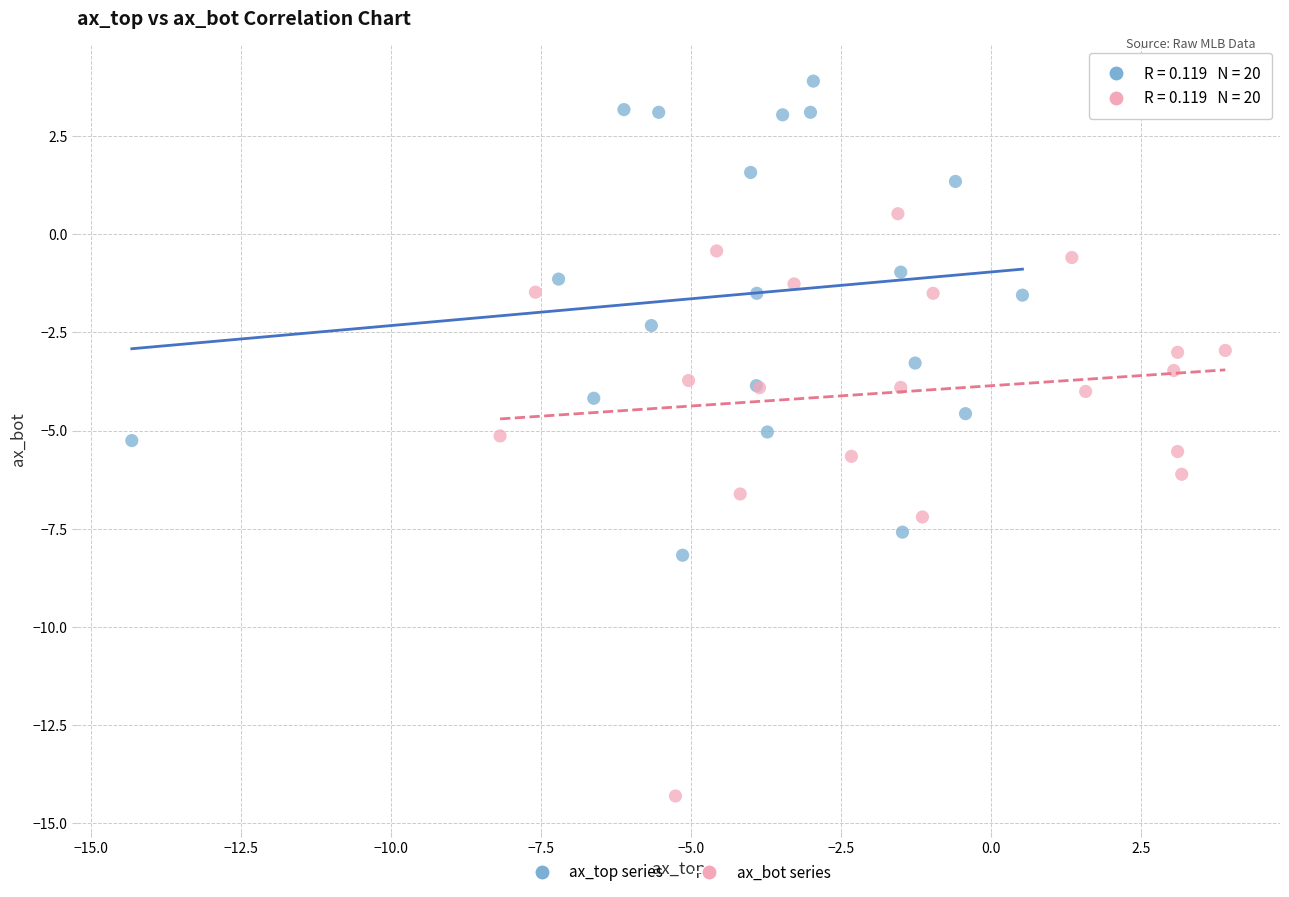

Which series reaches the maximum Y coordinate?

ax_top series